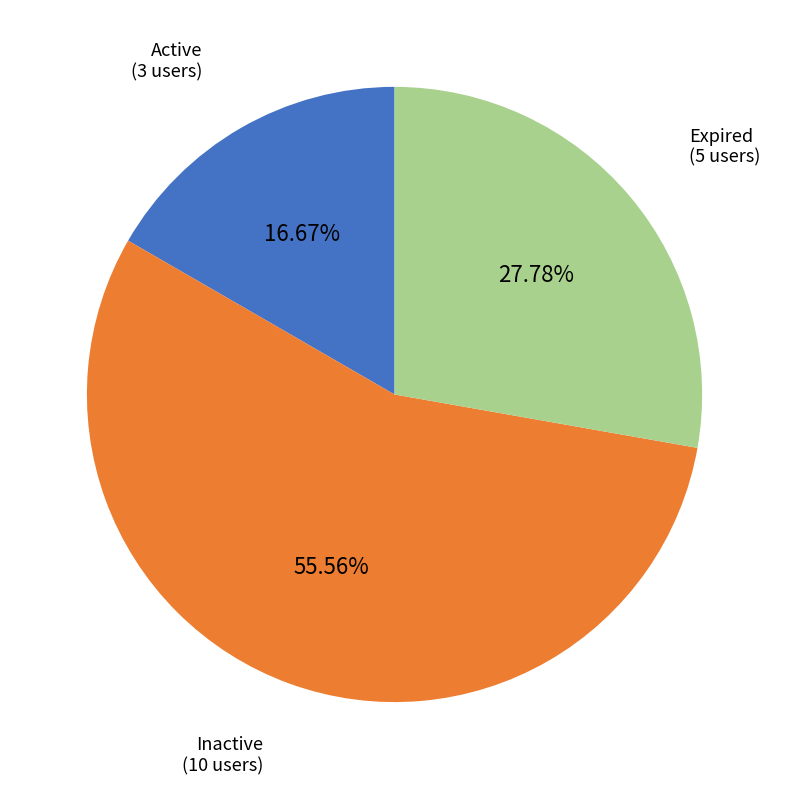

The Expired slice represents 28% of the pie. True or false?

True